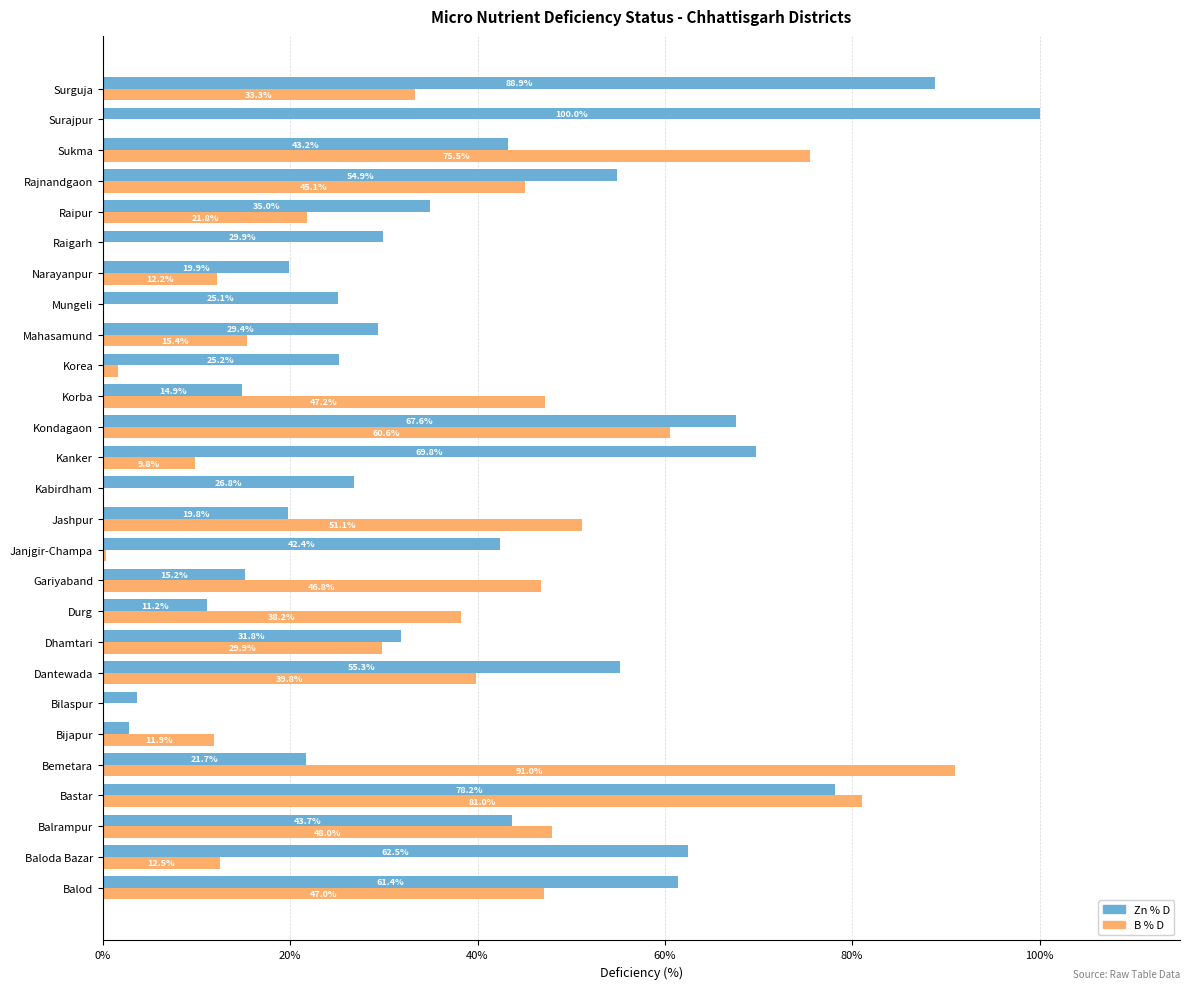

What is the sum of the Zn % D values at Janjgir-Champa and Bastar?

120.6